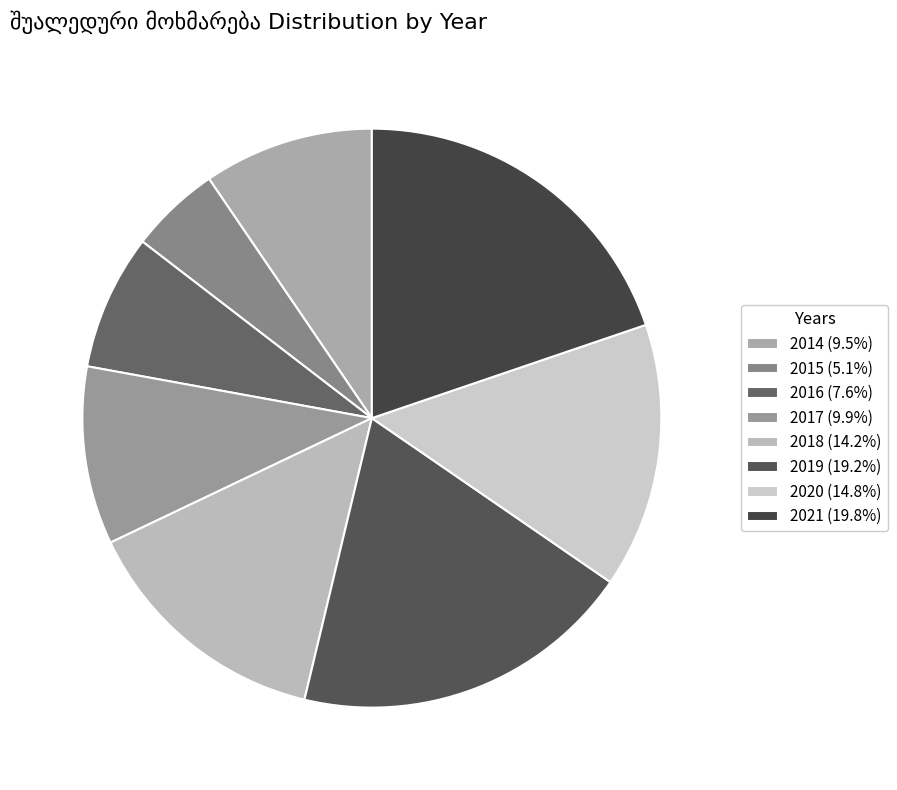

Is there a majority slice in this chart?

No